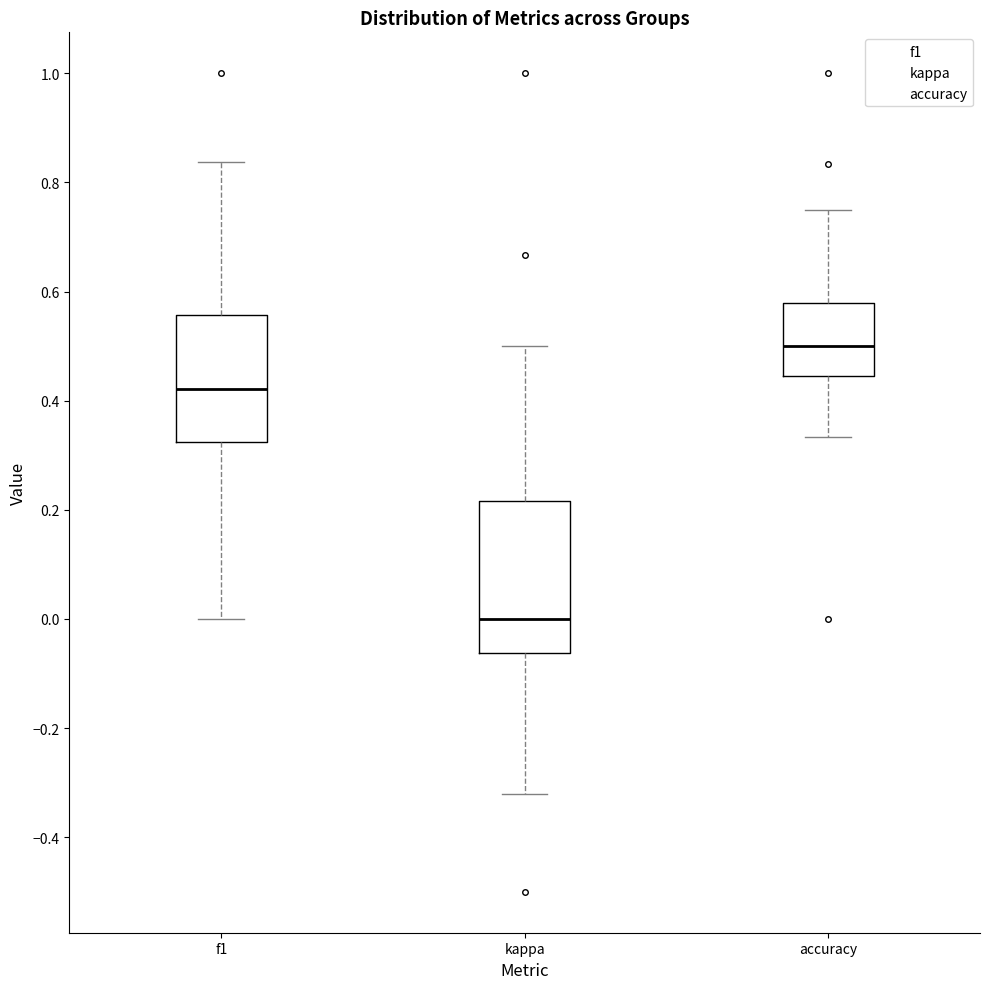

Reading left to right, read every box against the y-axis: the position of its median line, the range the box covers, and the ends of its whiskers. The values are not printed on the chart, so give them approximately, as read against the axis.

f1: median 0.42, box 0.32 to 0.56, whiskers 0.00 to 0.84
kappa: median 0.00, box -0.06 to 0.22, whiskers -0.32 to 0.50
accuracy: median 0.50, box 0.44 to 0.58, whiskers 0.34 to 0.76